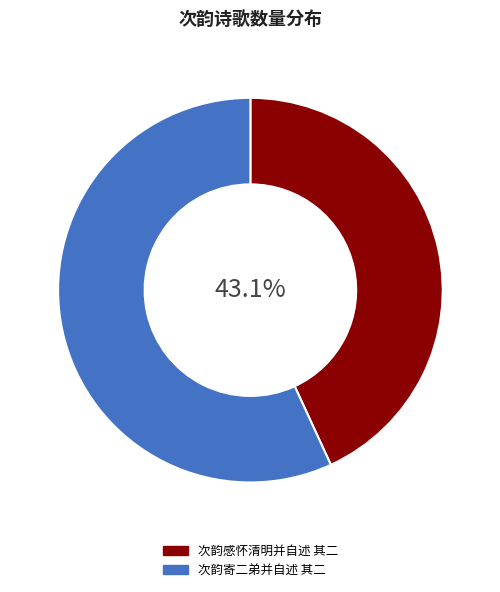

To the nearest percent, what portion does 次韵感怀清明并自述 其二 represent?

43%